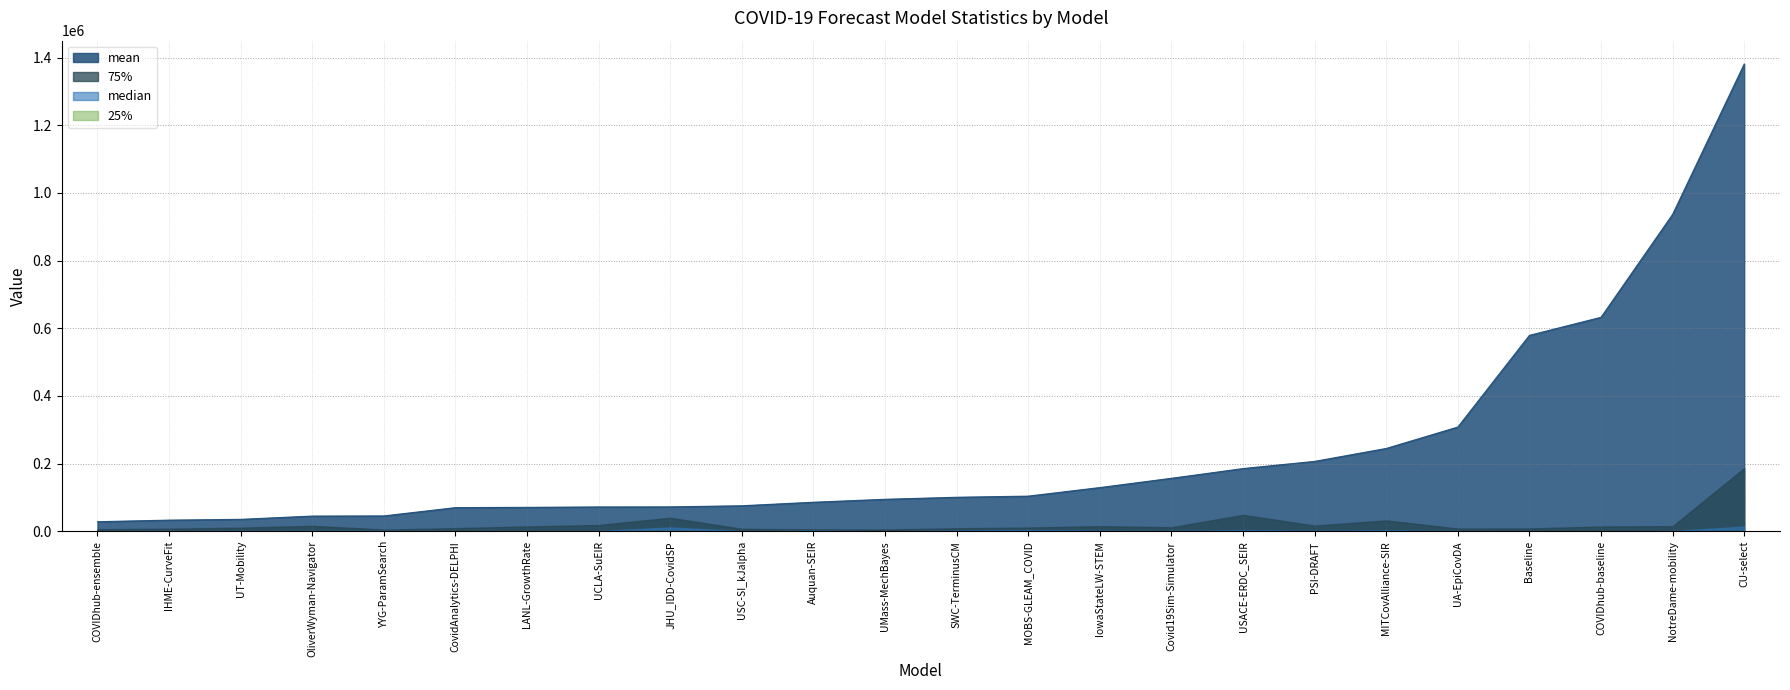

How many data points in mean are less than 100747?

12